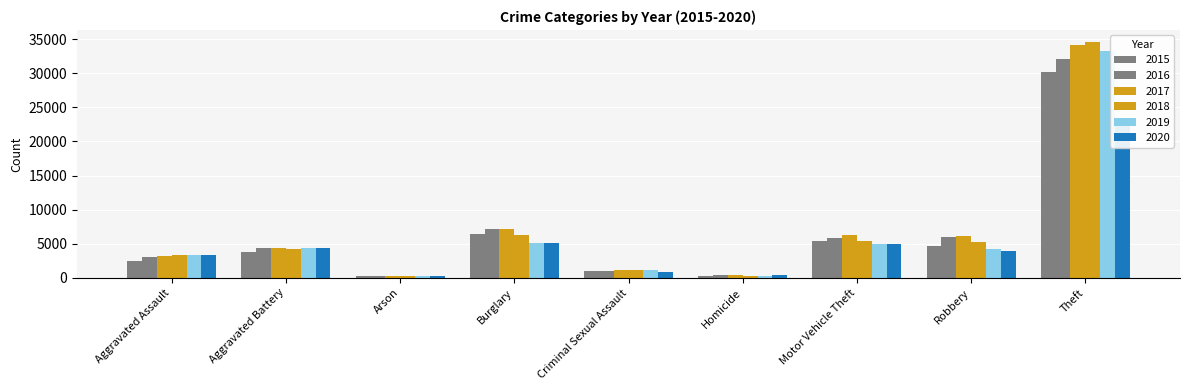

Which series has the largest total across all categories?

2017